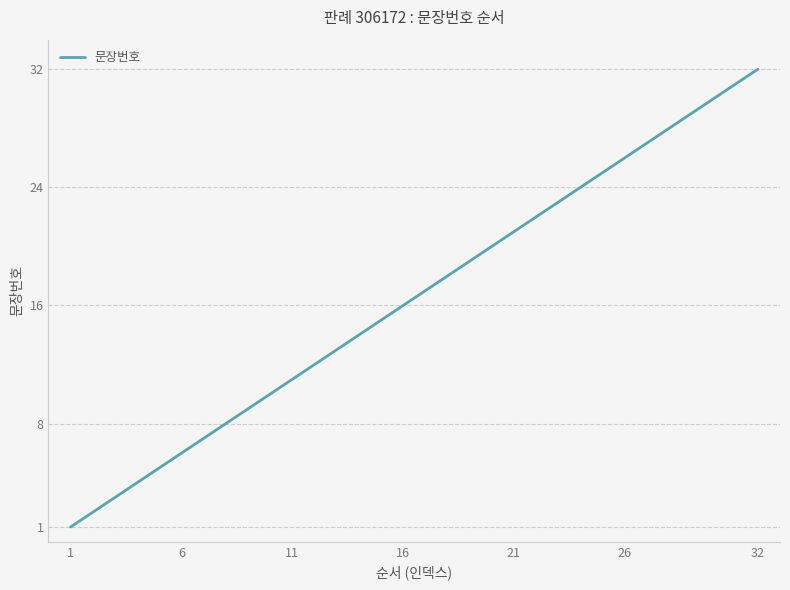

What is the difference between the maximum and minimum values?

31